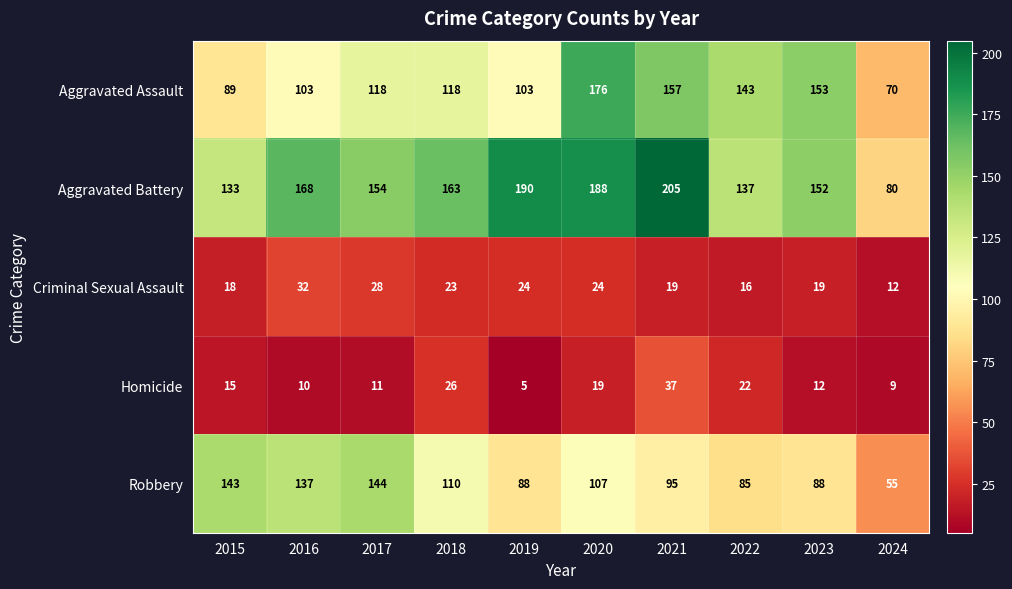

What is the difference between the maximum and minimum values in the Aggravated Battery series?

125